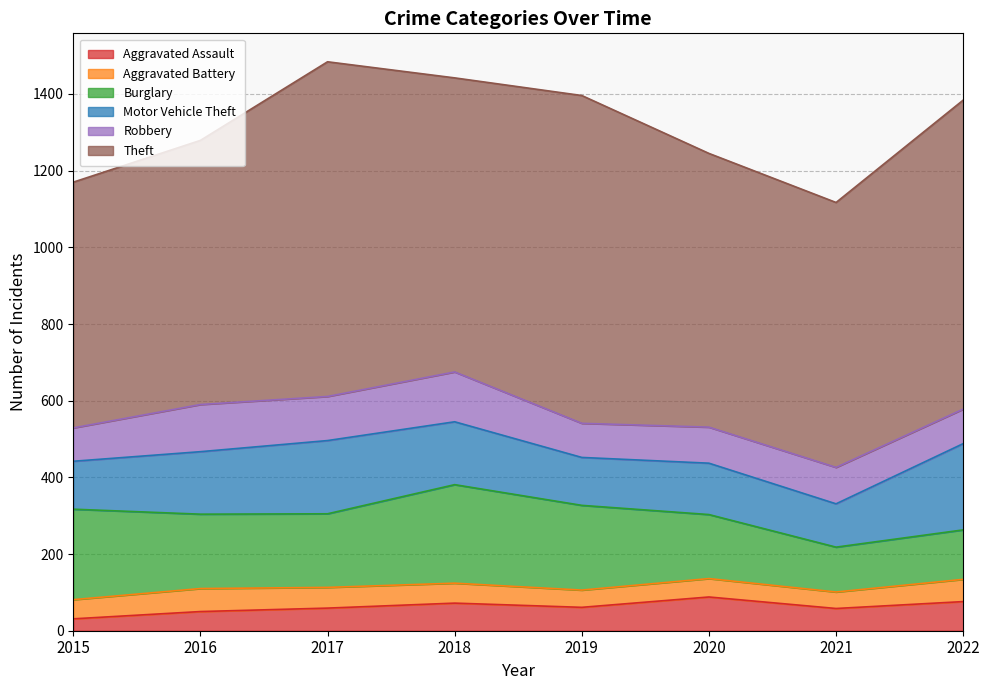

What is the maximum value shown in the chart?

873